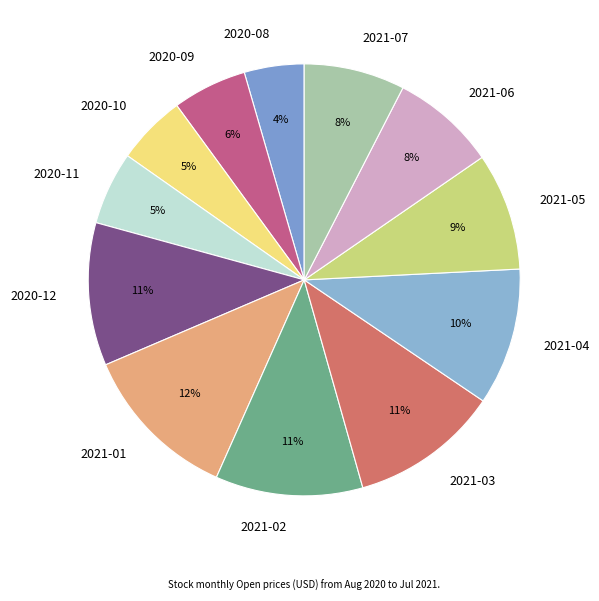

To the nearest percent, what percentage of the pie is 2020-10?

5%